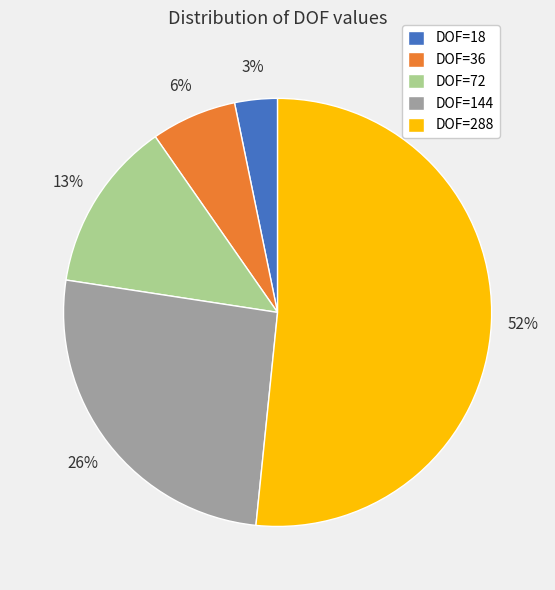

Which category accounts for the majority?

DOF=288